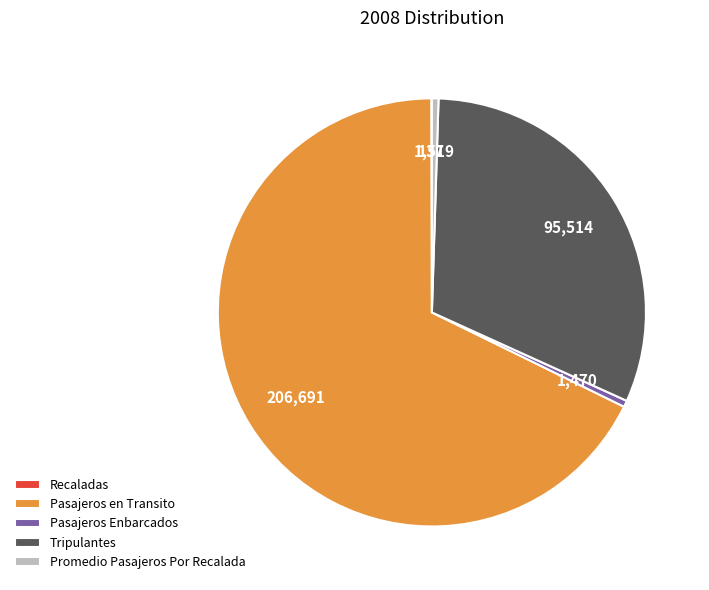

Which category has the biggest portion of the pie?

Pasajeros en Transito